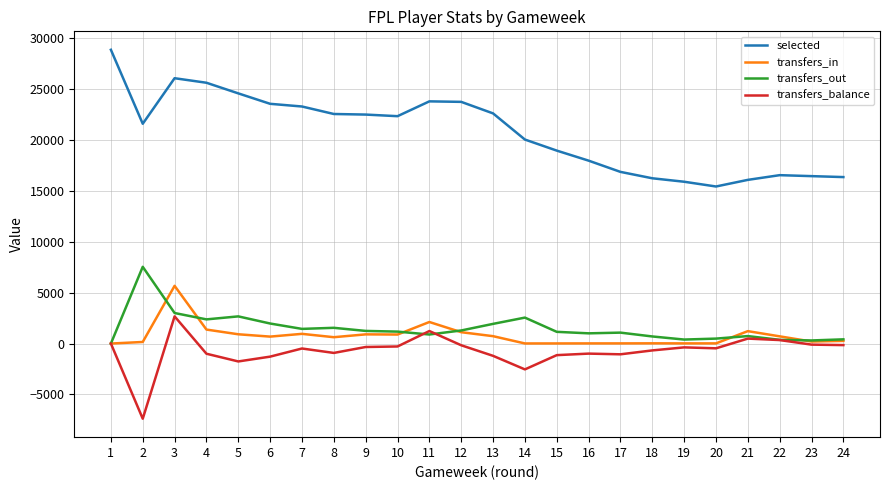

How many lines are shown in the chart?

4